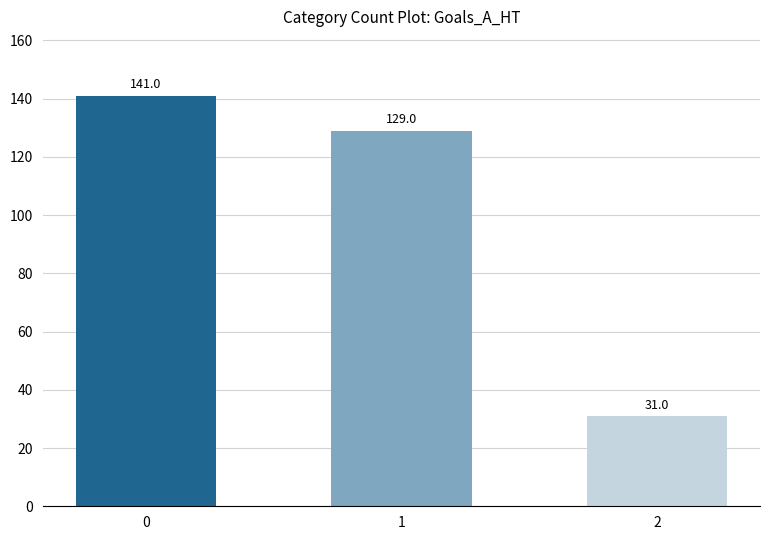

Read the value at 1, to the nearest 10.

130